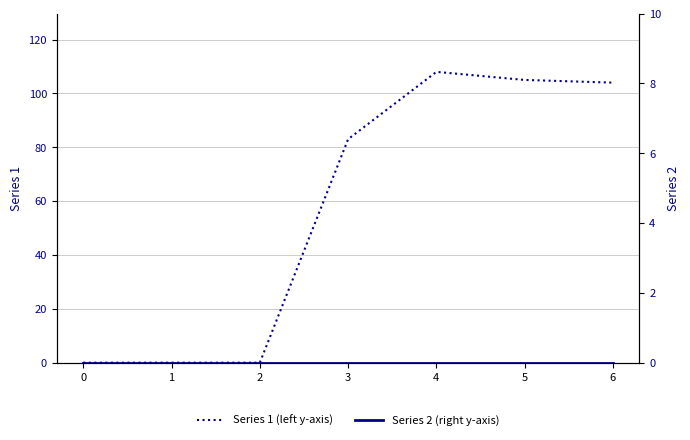

At which category is the sum across all series the highest?

4